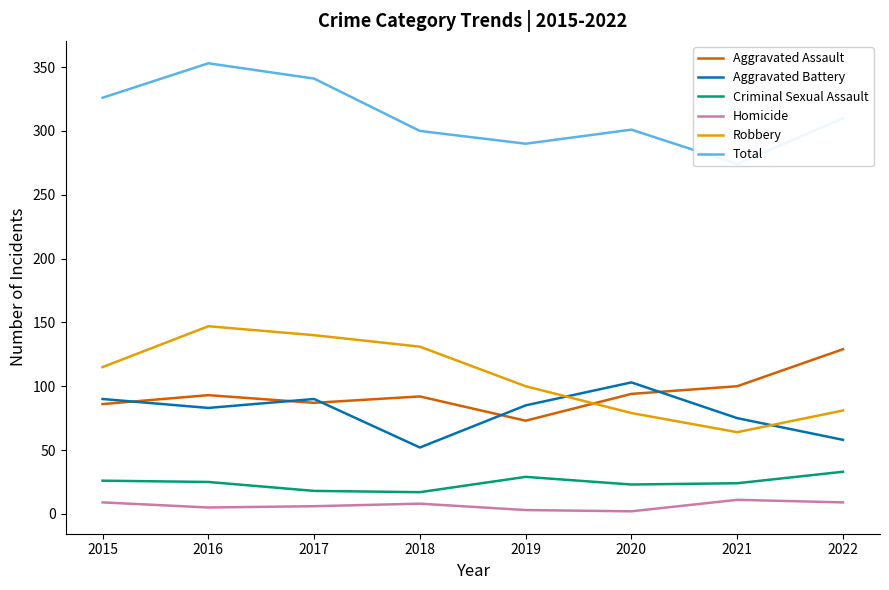

Is the value of Robbery at 2022 greater than the value of Homicide at 2022?

Yes